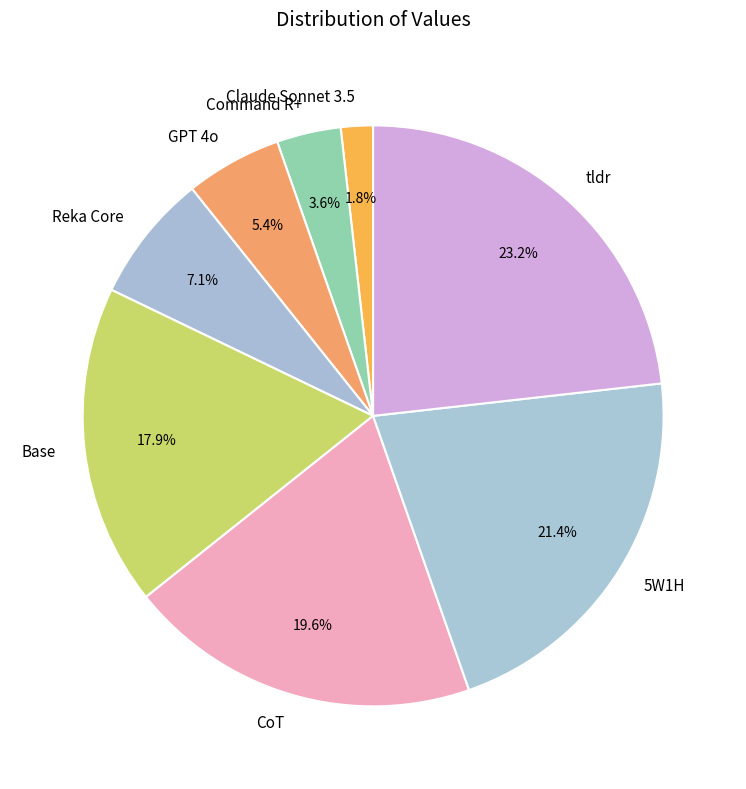

What portion of the pie excludes Command R+?

96.4%